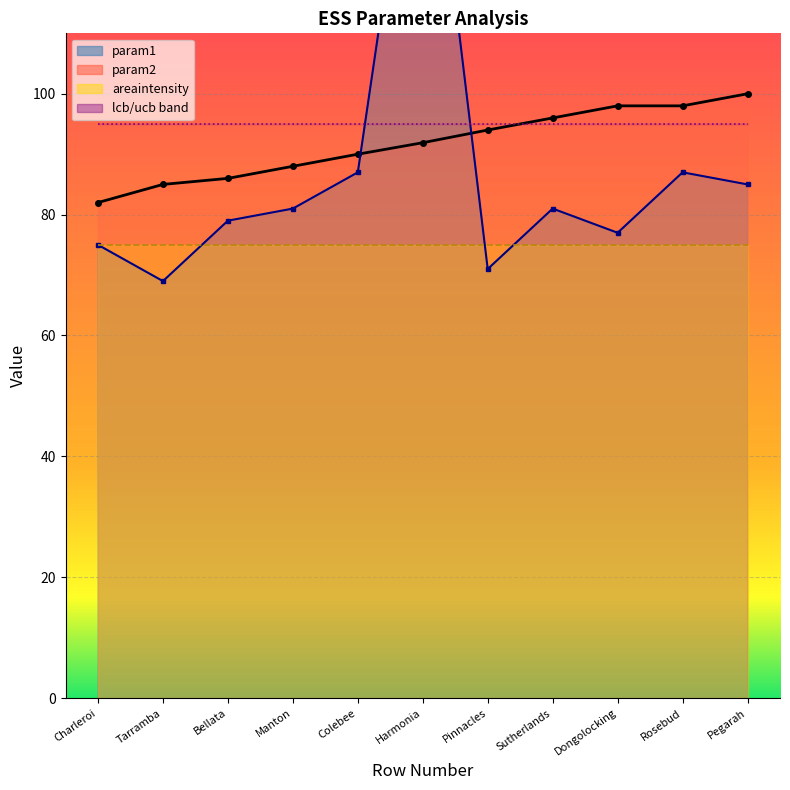

Reading right to left, list all the values displayed in this chart.

param2: 11=100.0	10=98.0	9=98.0	8=96.0	7=94.0	6=91.9	5=90.0	4=88.0	3=86.0	2=85.0	1=82.0
param1: 11=85.0	10=87.0	9=77.0	8=81.0	7=71.0	6=160.0	5=87.0	4=81.0	3=79.0	2=69.0	1=75.0
areaintensity: 11=75.0	10=75.0	9=75.0	8=75.0	7=75.0	6=75.0	5=75.0	4=75.0	3=75.0	2=75.0	1=75.0
clip: 11=95.0	10=95.0	9=95.0	8=95.0	7=95.0	6=95.0	5=95.0	4=95.0	3=95.0	2=95.0	1=95.0
lcb: 11=95.0	10=95.0	9=95.0	8=95.0	7=95.0	6=95.0	5=95.0	4=95.0	3=95.0	2=95.0	1=95.0
ucb: 11=95.0	10=95.0	9=95.0	8=95.0	7=95.0	6=95.0	5=95.0	4=95.0	3=95.0	2=95.0	1=95.0